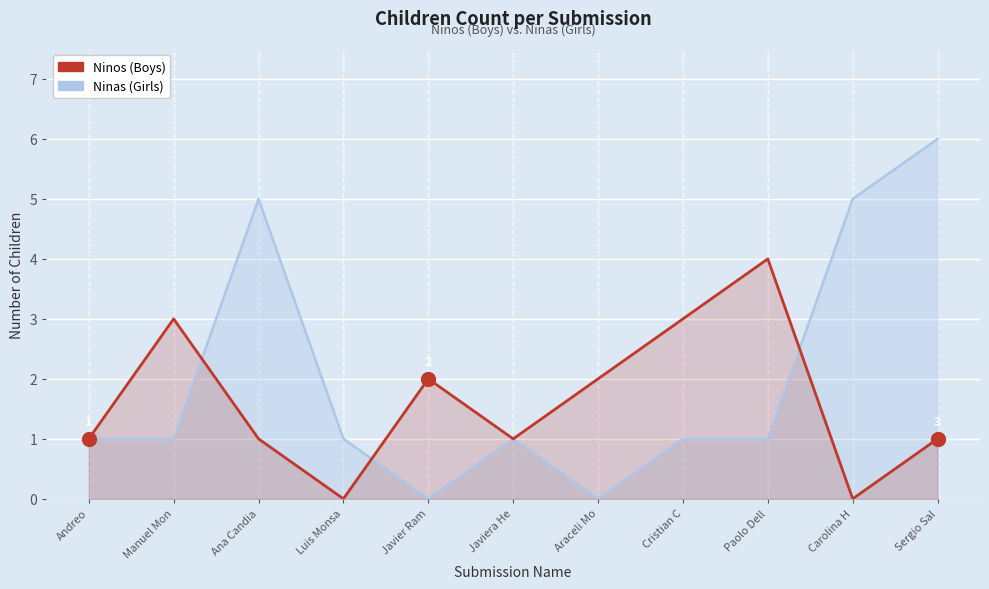

At which category does the chart reach its peak across all series?

Sergio Sal